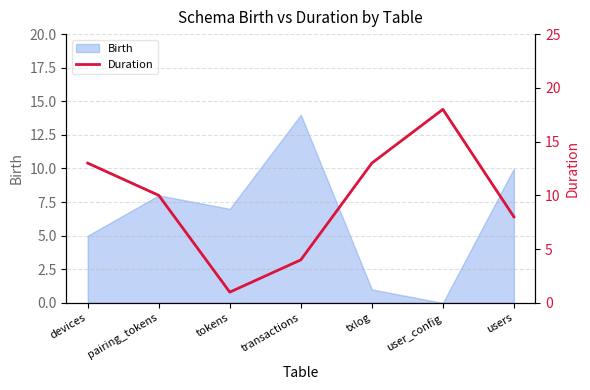

Does the chart display data point markers on the line(s)?

No